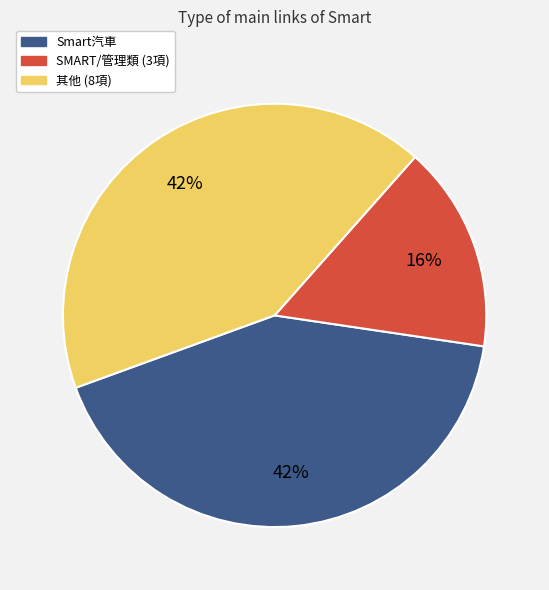

To the nearest percent, what is the average slice percentage?

33%